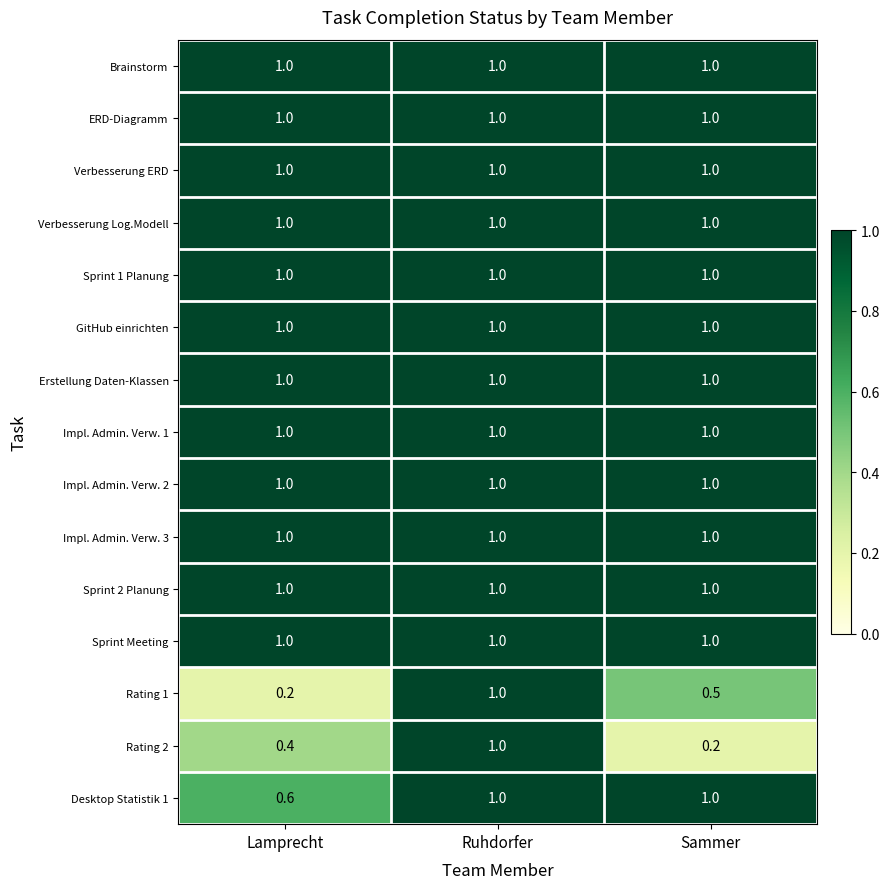

What is the sum of the Rating 1 values at Sammer and Ruhdorfer?

1.5